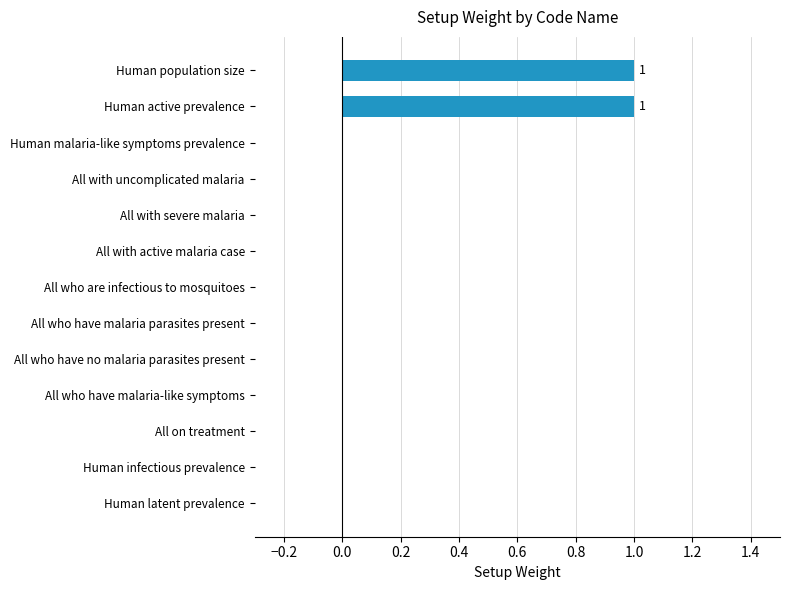

How many distinct data groups are displayed?

1